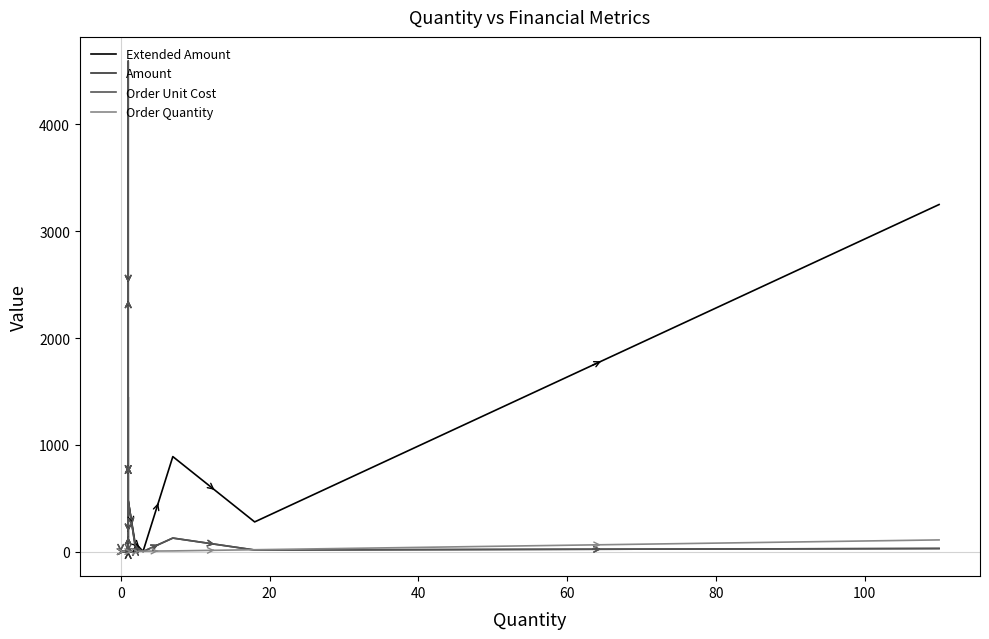

Which series has the largest range (max minus min)?

Extended Amount